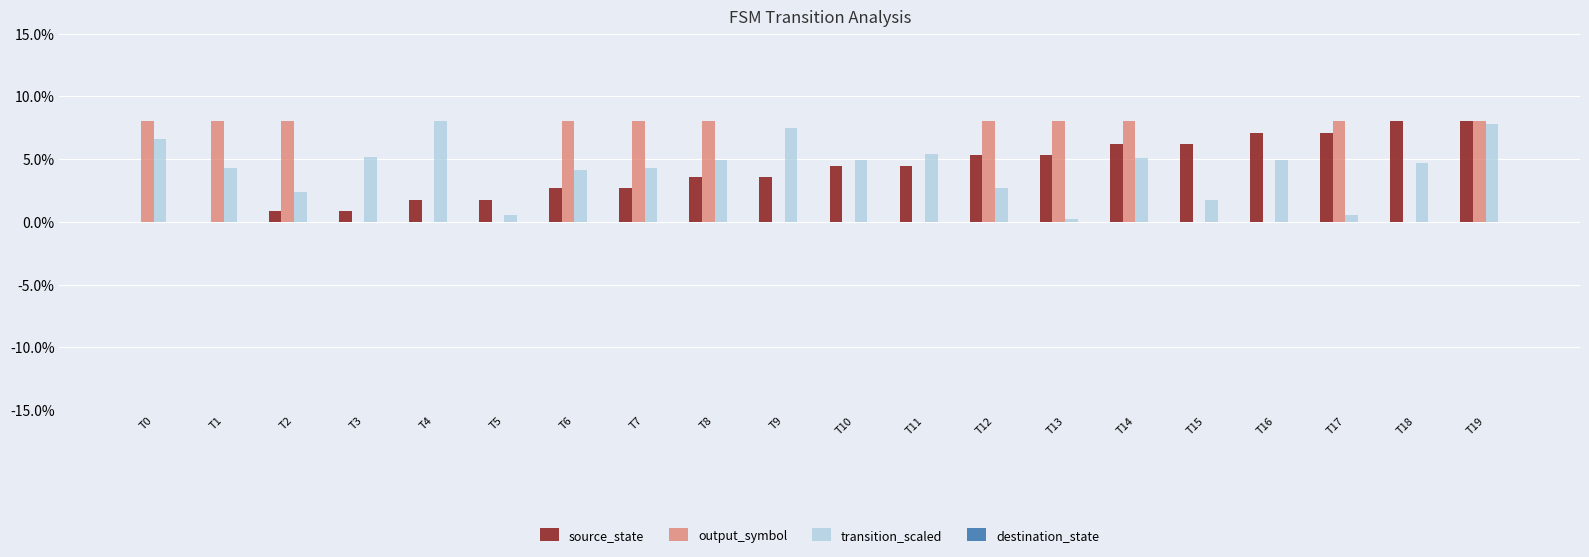

Are the bars horizontal?

No